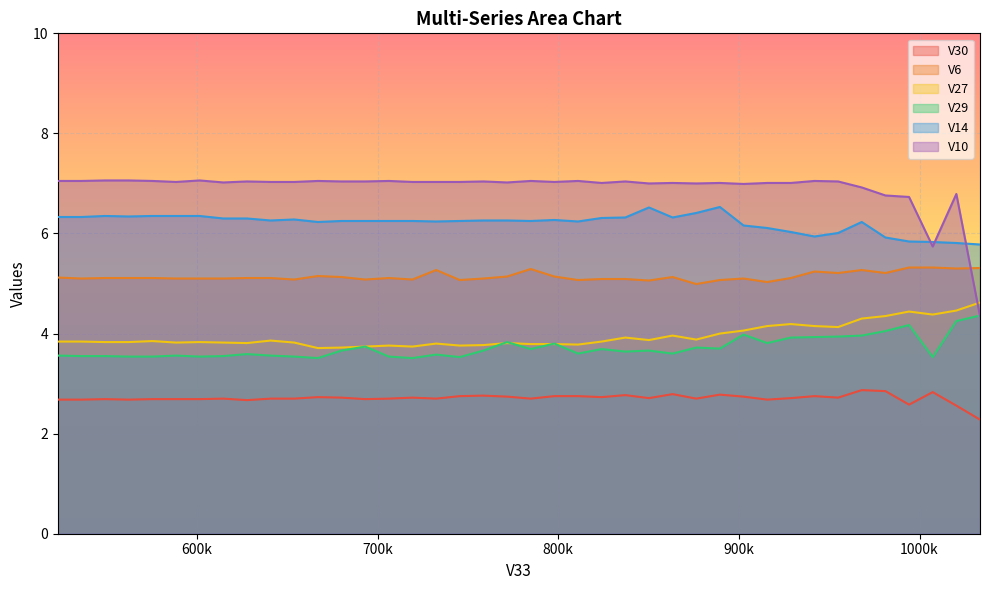

What is the difference between the maximum and minimum values in the V29 series?

0.9